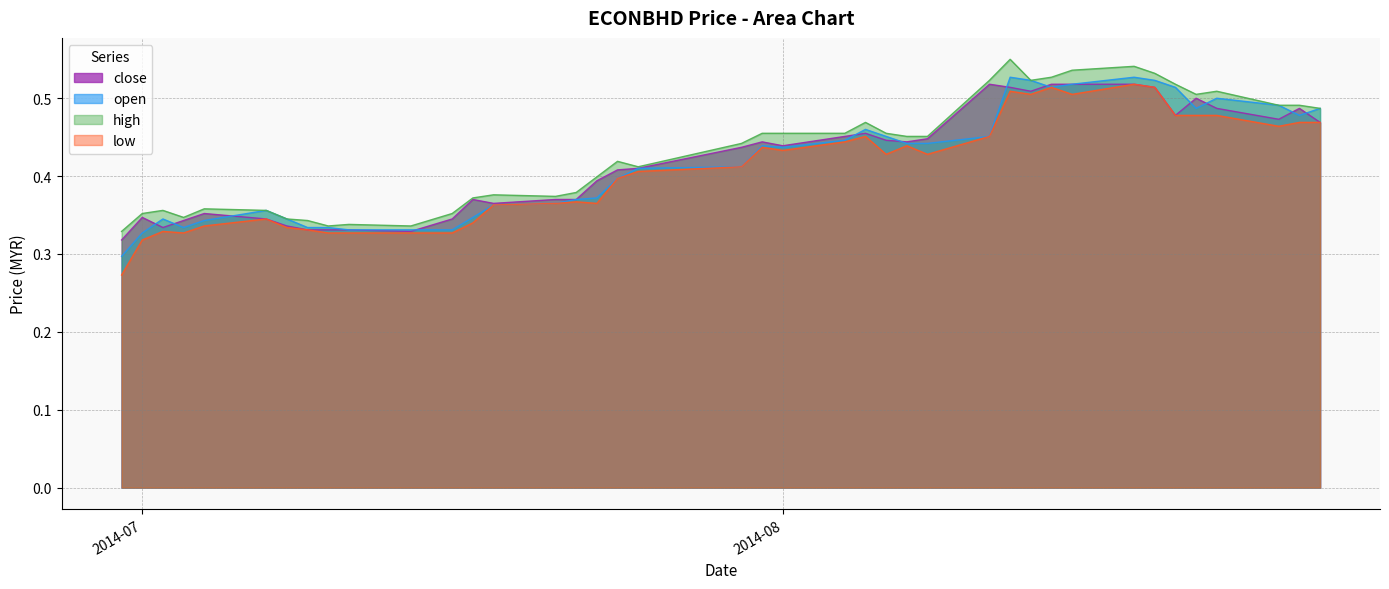

What is the difference between the maximum and second lowest values in the open series?

0.2